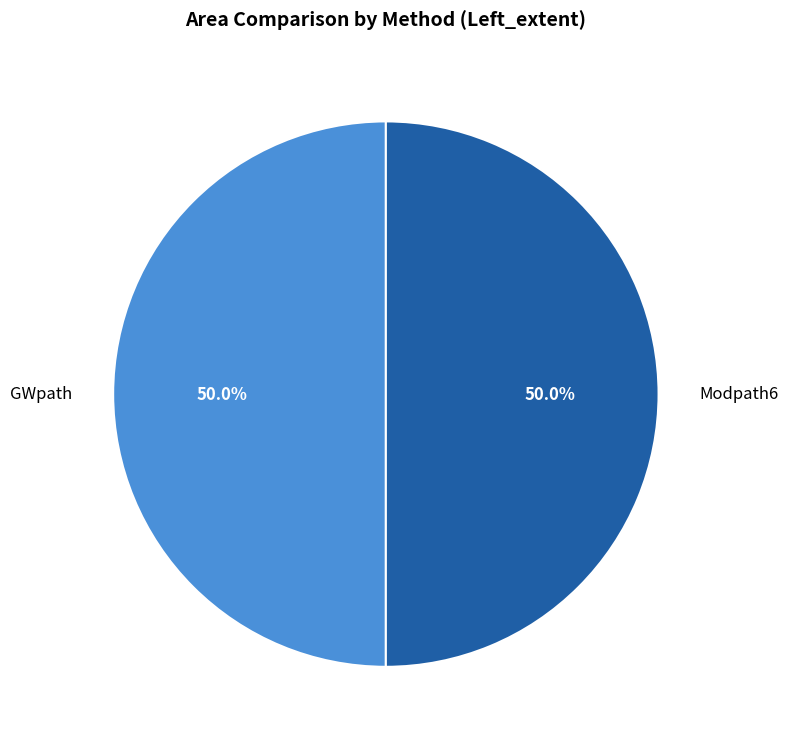

What is the ratio of the value at Modpath6 to the value at GWpath?

1.0